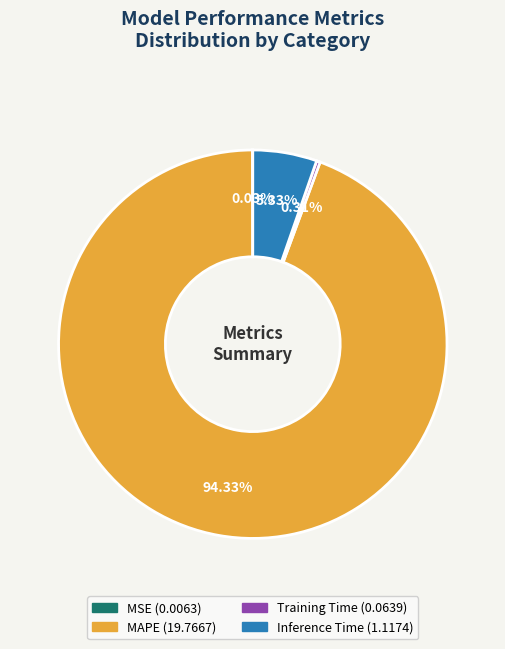

Is there a majority slice in this chart?

Yes